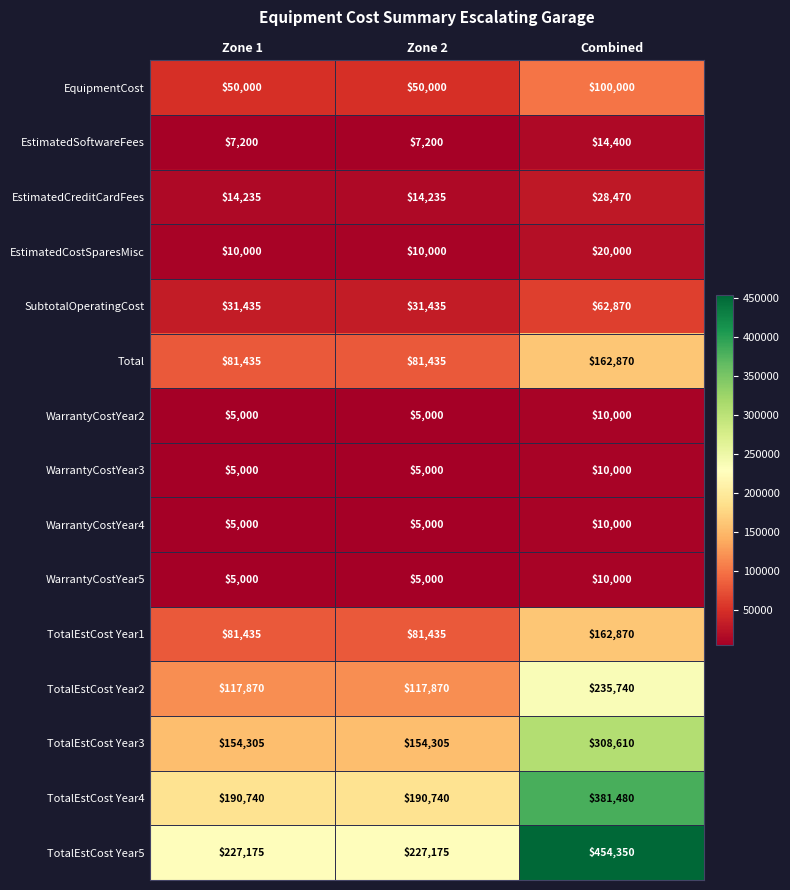

What is the maximum value for WarrantyCostYear4?

10000